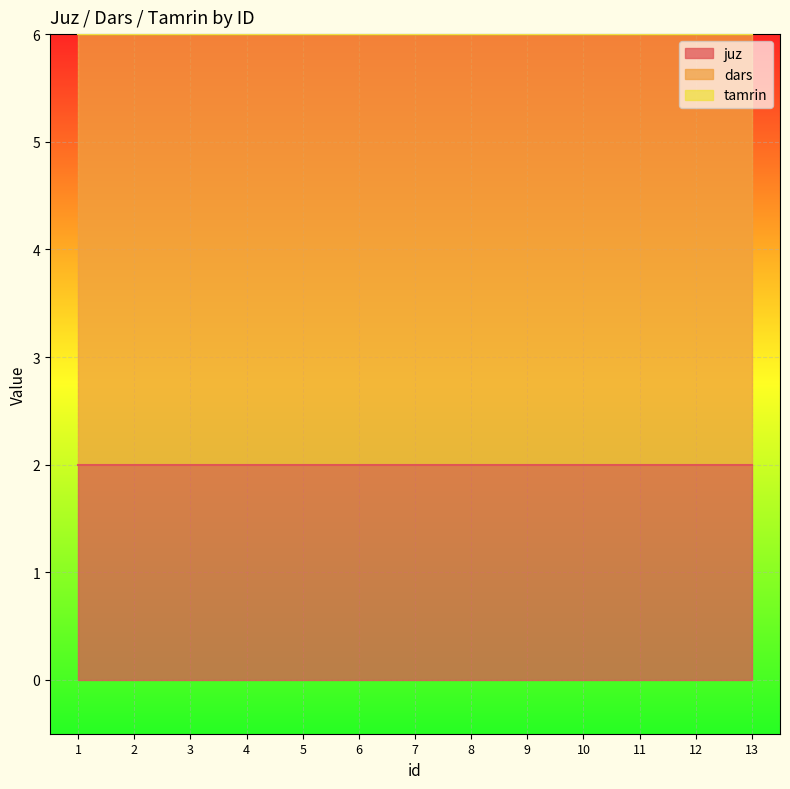

What is the greatest value displayed?

4